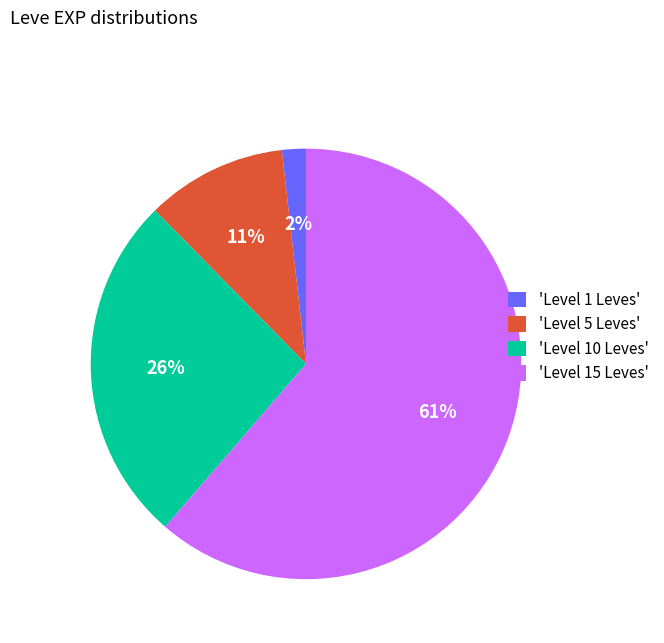

Between 'Level 15 Leves' and 'Level 1 Leves', which is larger?

'Level 15 Leves'